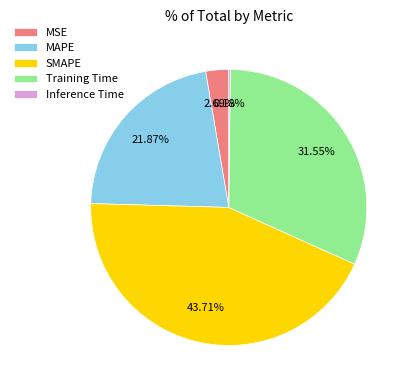

Which slice is the largest?

SMAPE